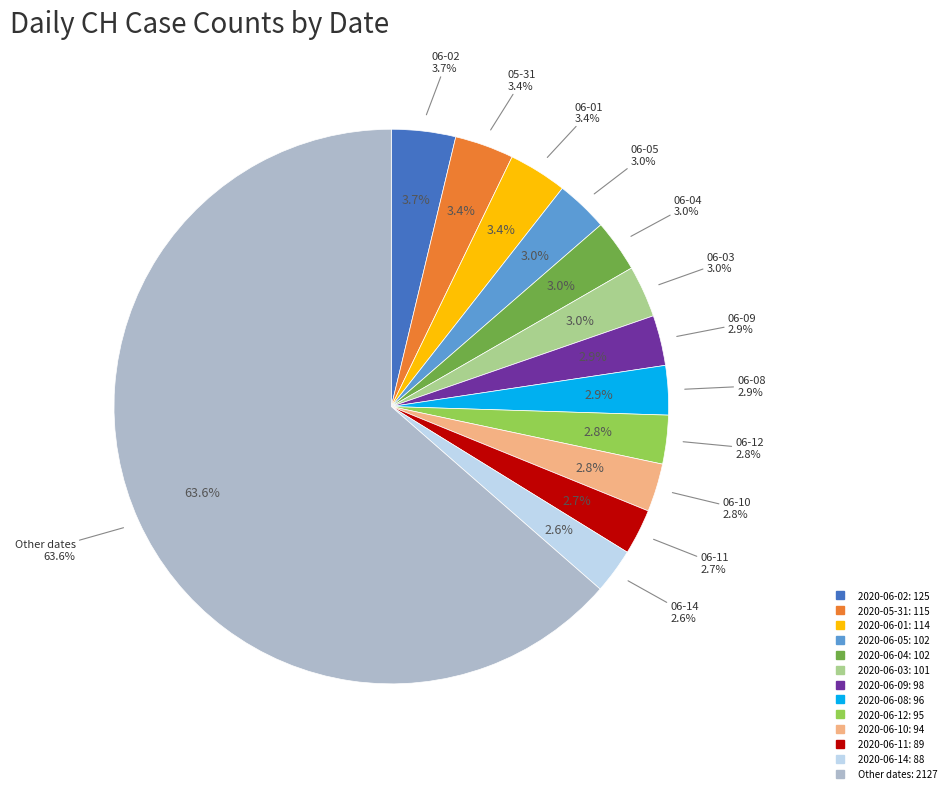

What is the change in value from 2020-06-13 to 2020-06-14?

+3